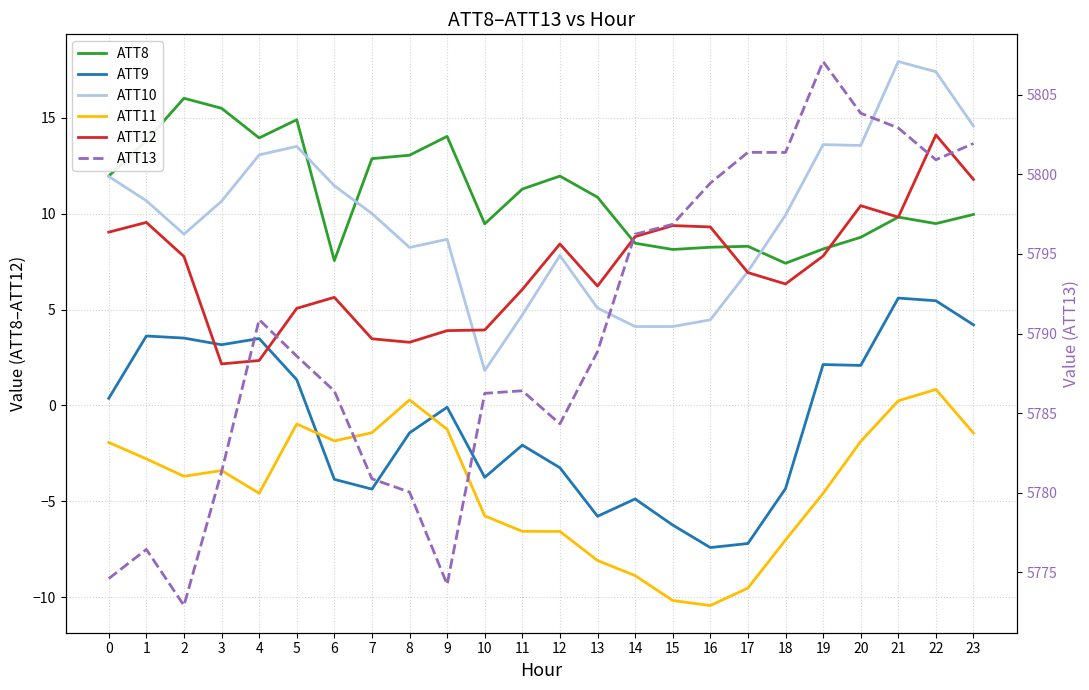

Reading left to right, transcribe all the data shown in this chart.

ATT8: 12.0	13.8	16.0	15.5	13.9	14.9	7.6	12.9	13.0	14.0	9.5	11.3	12.0	10.9	8.5	8.1	8.2	8.3	7.4	8.2	8.8	9.8	9.5	10.0
ATT9: 0.4	3.6	3.5	3.2	3.5	1.3	-3.9	-4.4	-1.4	-0.1	-3.7	-2.1	-3.3	-5.8	-4.9	-6.2	-7.4	-7.2	-4.3	2.1	2.1	5.6	5.5	4.2
ATT10: 11.9	10.7	8.9	10.6	13.1	13.5	11.5	10.0	8.2	8.7	1.8	4.7	7.8	5.1	4.1	4.1	4.5	7.0	9.9	13.6	13.6	17.9	17.4	14.6
ATT11: -1.9	-2.8	-3.7	-3.4	-4.6	-1.0	-1.9	-1.4	0.3	-1.2	-5.8	-6.6	-6.6	-8.1	-8.9	-10.2	-10.4	-9.5	-7.0	-4.6	-1.9	0.2	0.8	-1.4
ATT12: 9.0	9.5	7.8	2.2	2.3	5.1	5.6	3.5	3.3	3.9	3.9	6.0	8.4	6.2	8.8	9.4	9.3	6.9	6.3	7.8	10.4	9.8	14.1	11.8
ATT13: 5774.6	5776.4	5772.9	5781.3	5790.9	5788.6	5786.4	5780.9	5780.0	5774.2	5786.2	5786.4	5784.3	5788.9	5796.2	5796.9	5799.4	5801.4	5801.4	5807.1	5803.8	5802.9	5800.9	5801.9